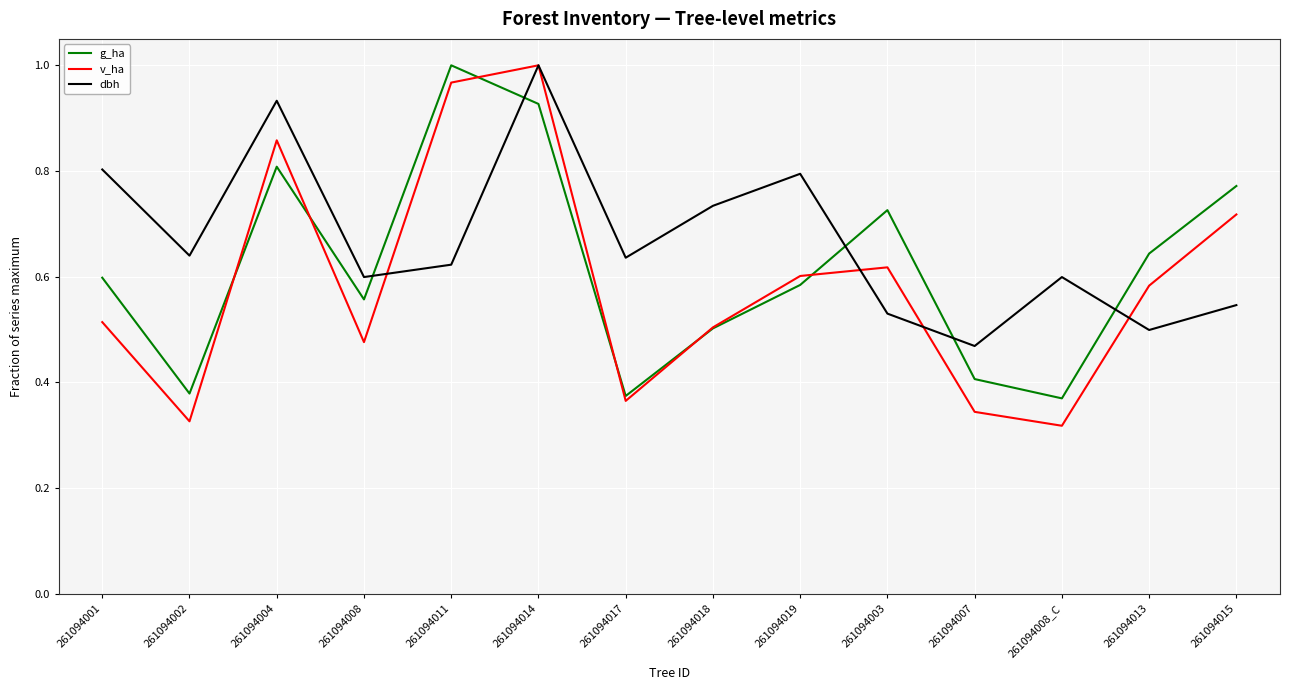

At which label does dbh reach its minimum?

261094007